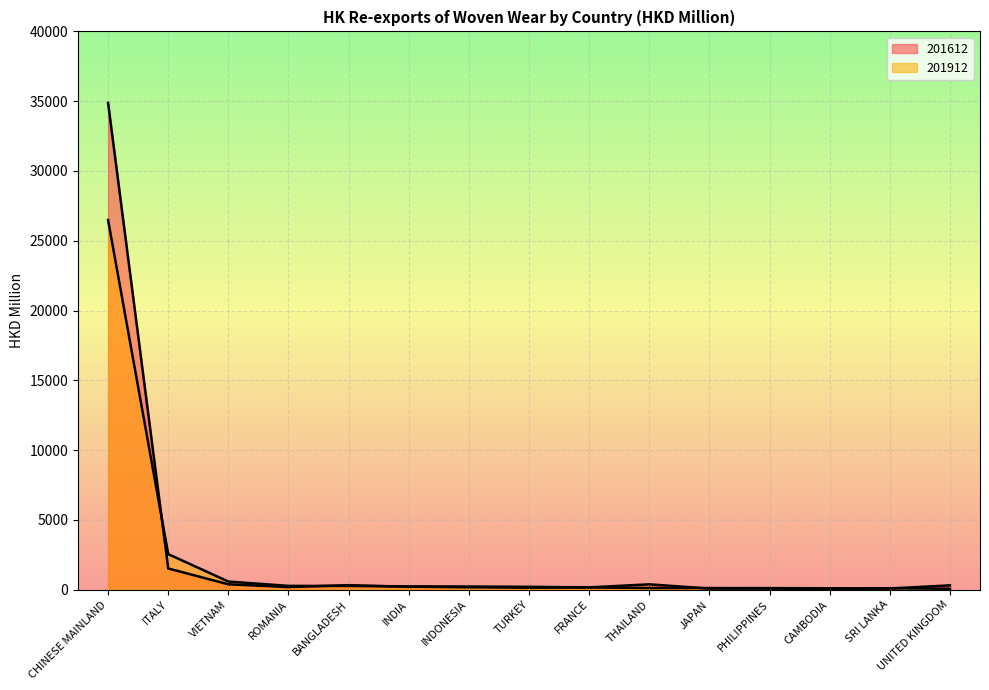

List the labels in order of 201912 value, largest first.

CHINESE MAINLAND, ITALY, VIETNAM, ROMANIA, BANGLADESH, INDIA, INDONESIA, TURKEY, FRANCE, THAILAND, JAPAN, PHILIPPINES, CAMBODIA, SRI LANKA, UNITED KINGDOM